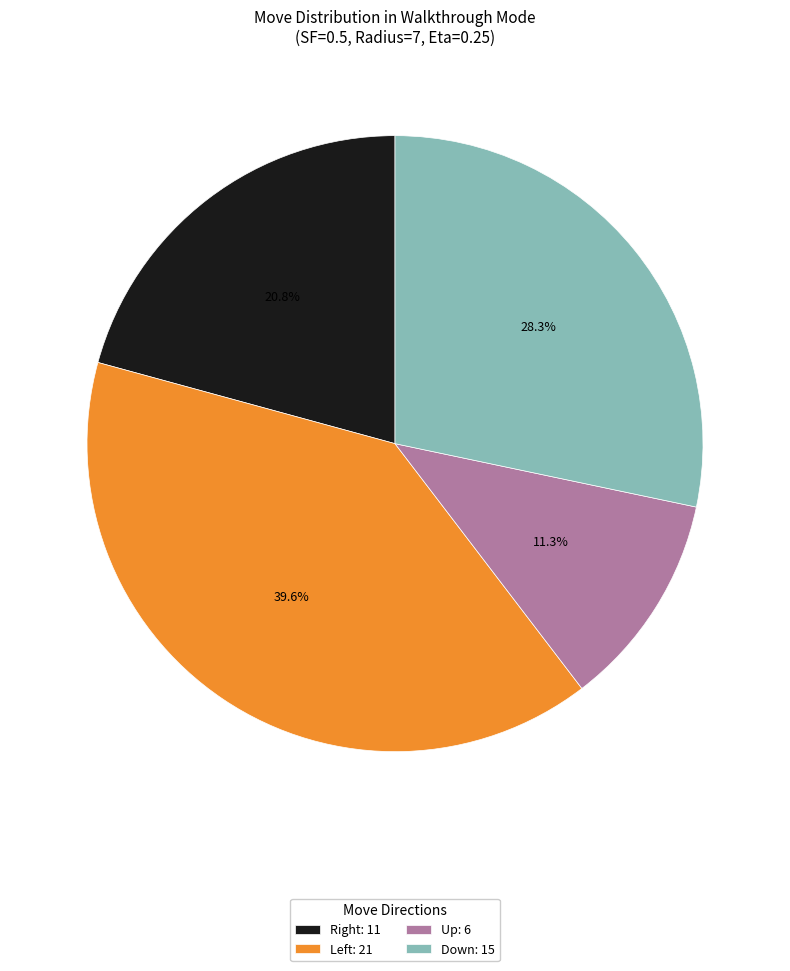

What is the largest slice in the pie chart?

Left: 21